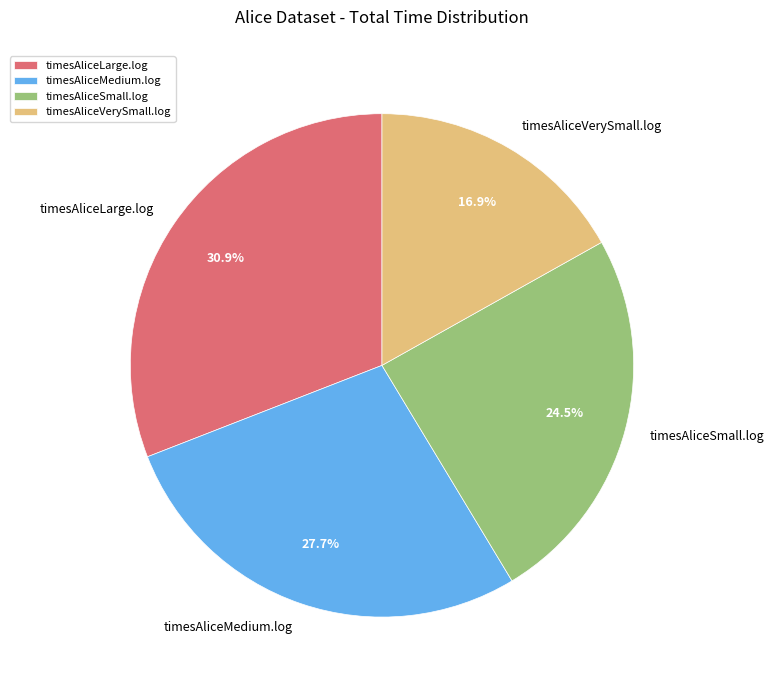

What is the smallest slice in the pie chart?

timesAliceVerySmall.log